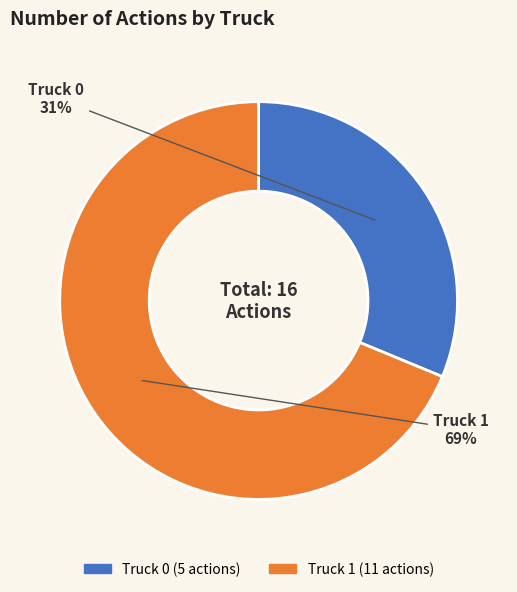

To the nearest percent, what is the combined percentage of Truck 0 and Truck 1?

100%